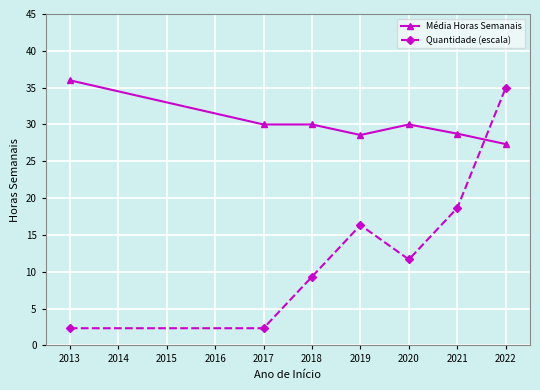

What is the spread (max minus min) of values at 2018?

20.7